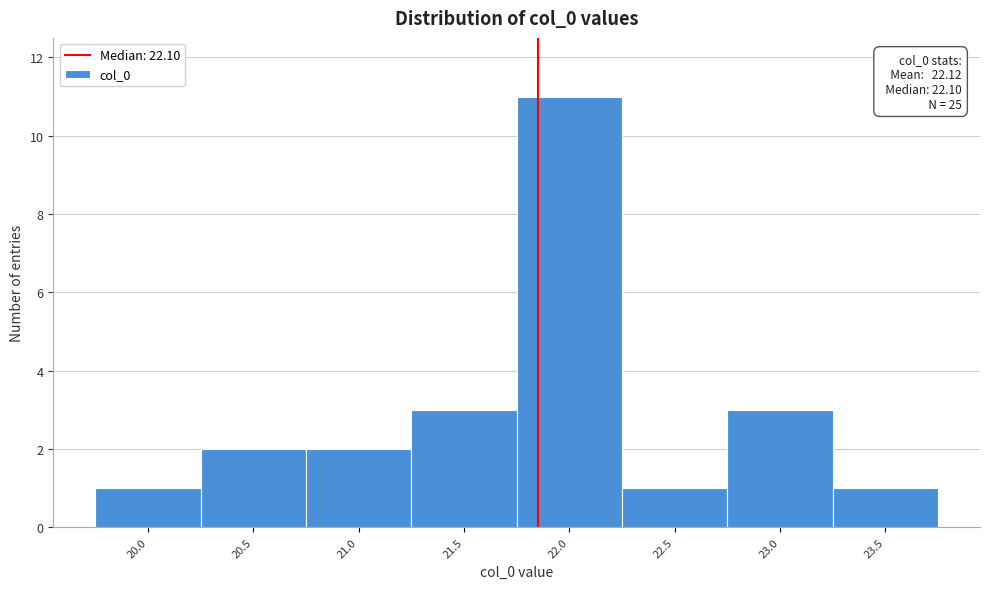

Reading left to right, list all the values displayed in this chart.

20.0=1	20.5=2	21.0=2	21.5=3	22.0=11	22.5=1	23.0=3	23.5=1